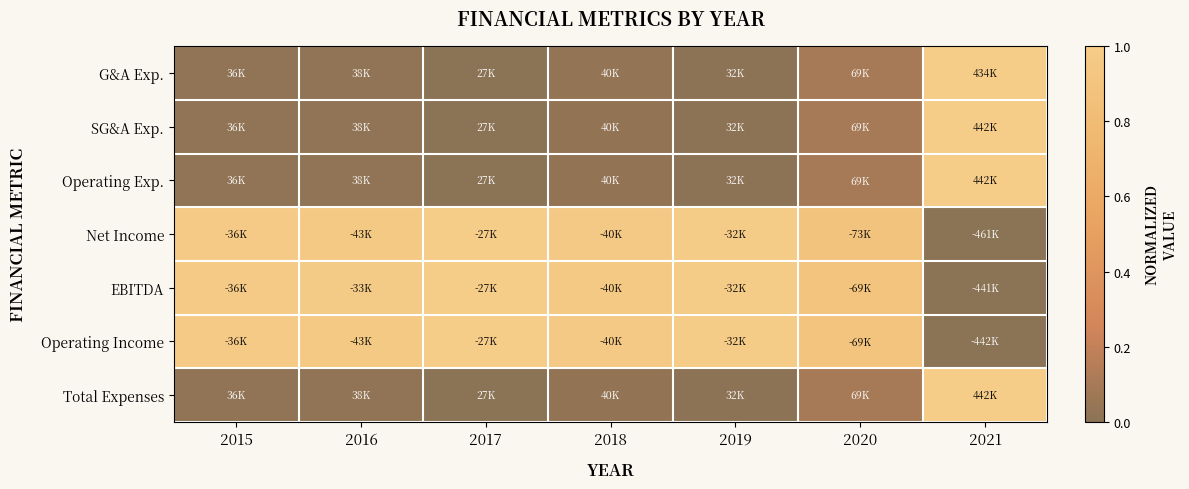

Rank the series at 2017 from lowest to highest value.

G&A Exp., SG&A Exp., Operating Exp., Total Expenses, Net Income, EBITDA, Operating Income